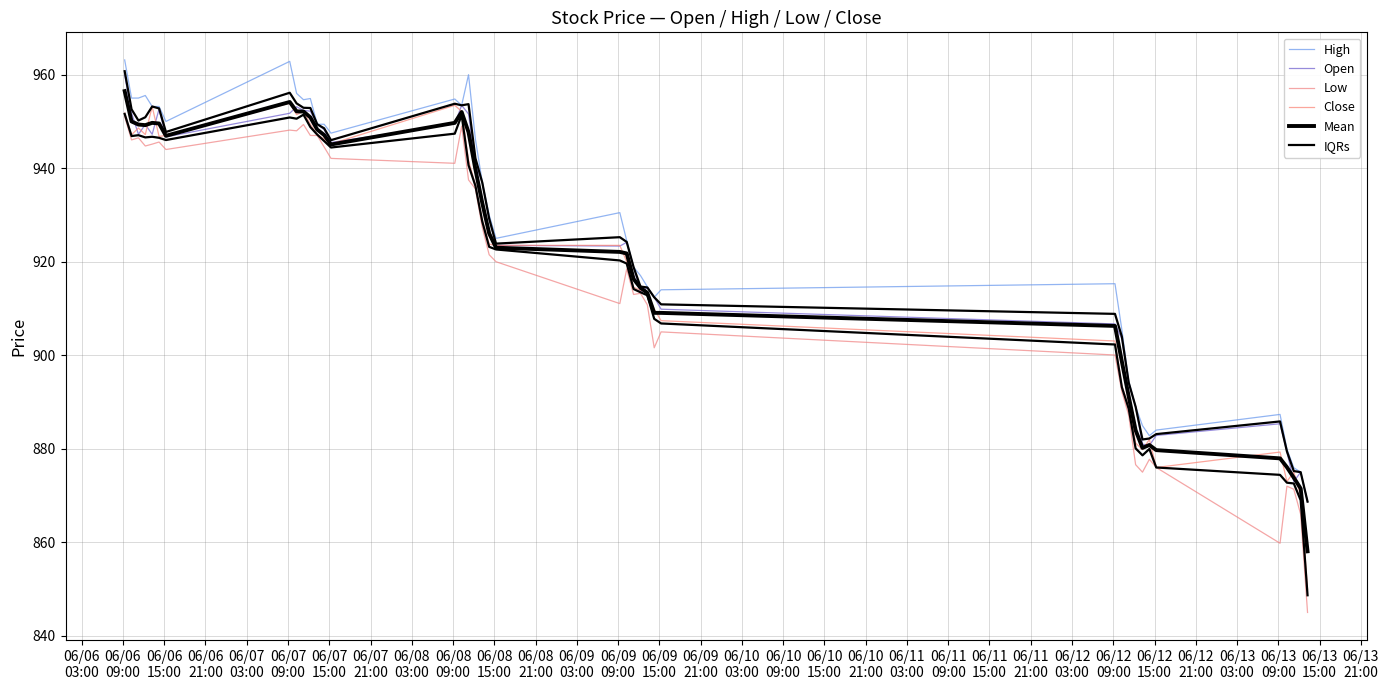

What are all the series names shown in the legend?

High, Open, Low, Close, Mean, IQRs